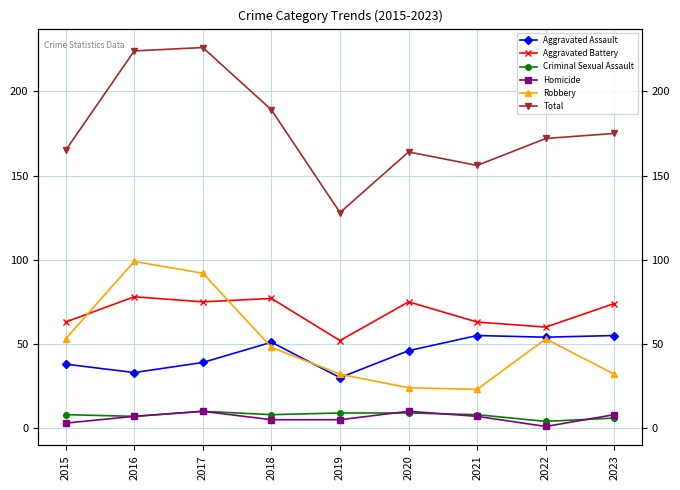

What is the spread (max minus min) of values at 2018?

184